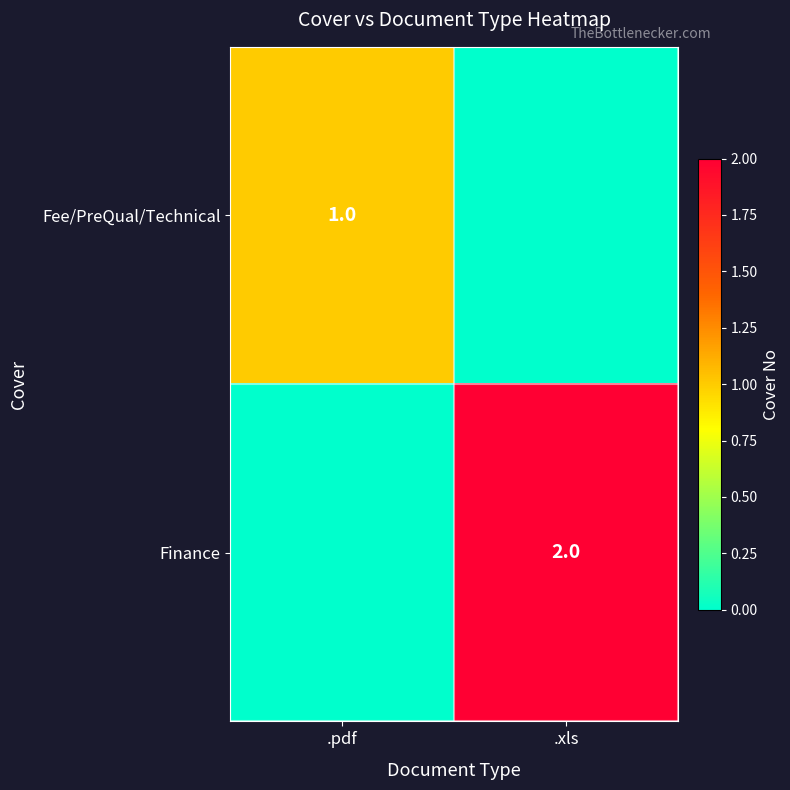

Which category has the highest value across all series?

.xls